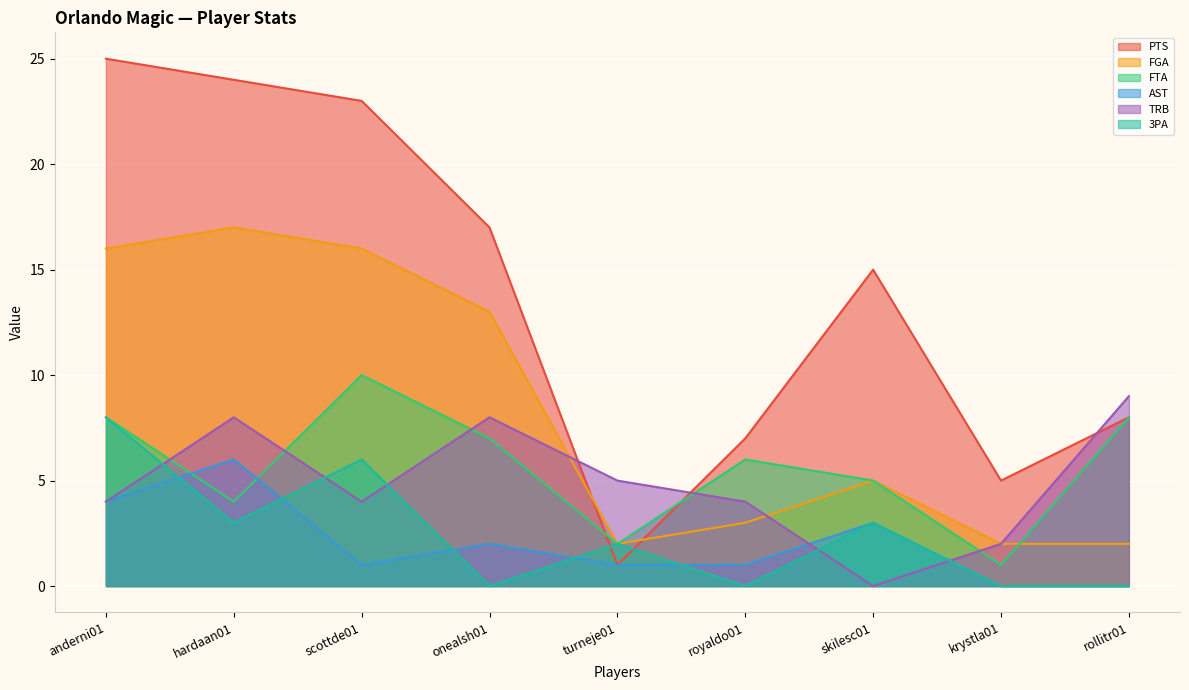

What is the highest value of the FGA series?

17